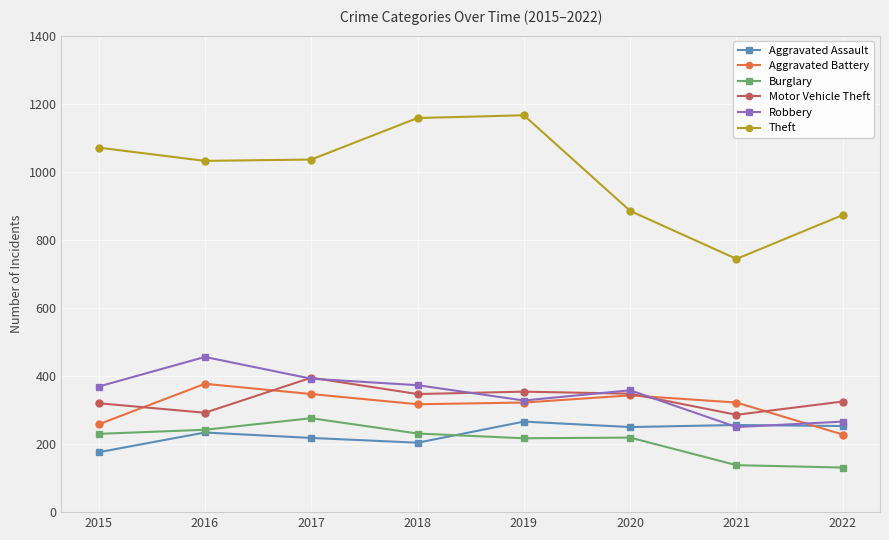

What is the difference between the Motor Vehicle Theft values at 2022 and 2021?

39